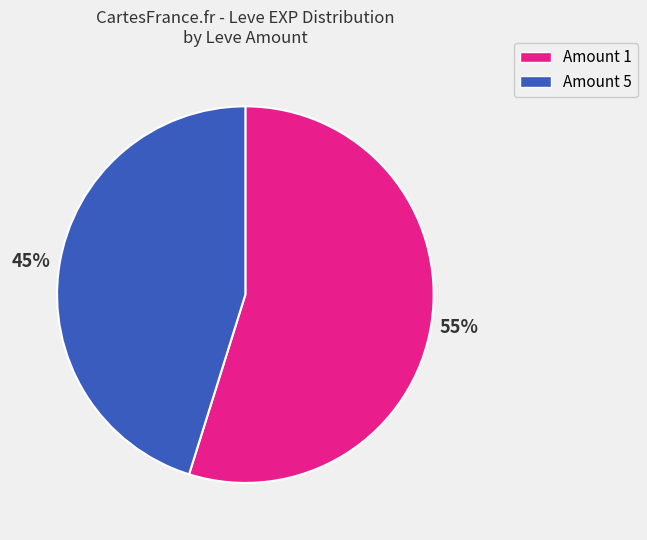

Count the number of slices in the pie.

2